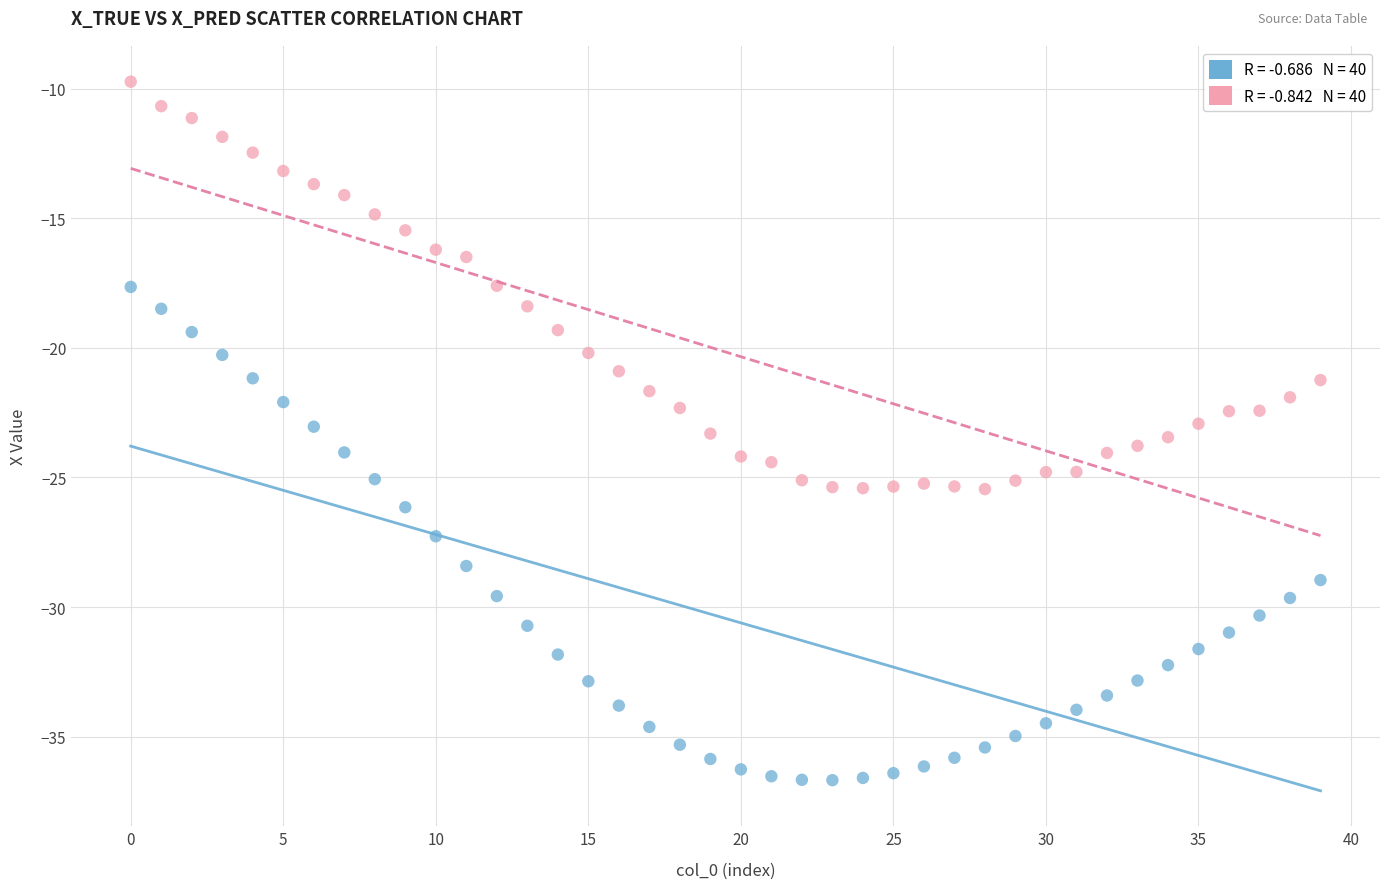

Across all data points, what is the range of Y values (max minus min)?

27.0